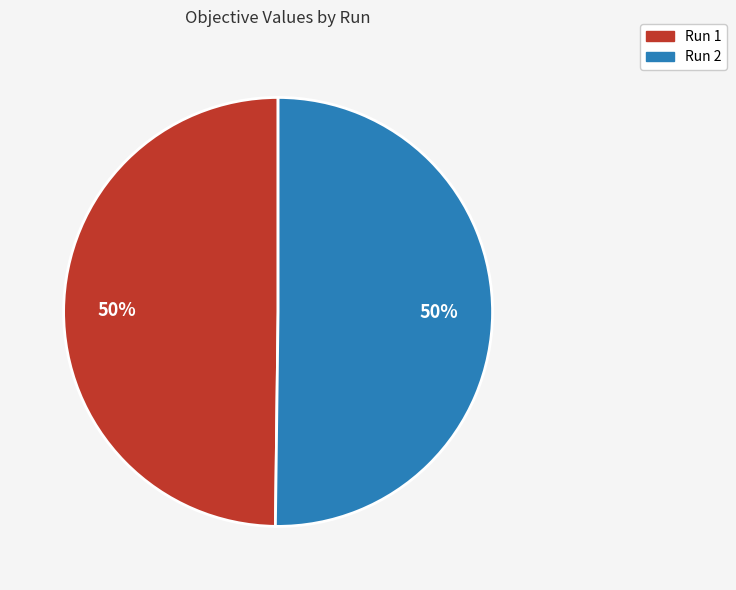

Combined, do Run 1 and Run 2 account for over 50%?

Yes